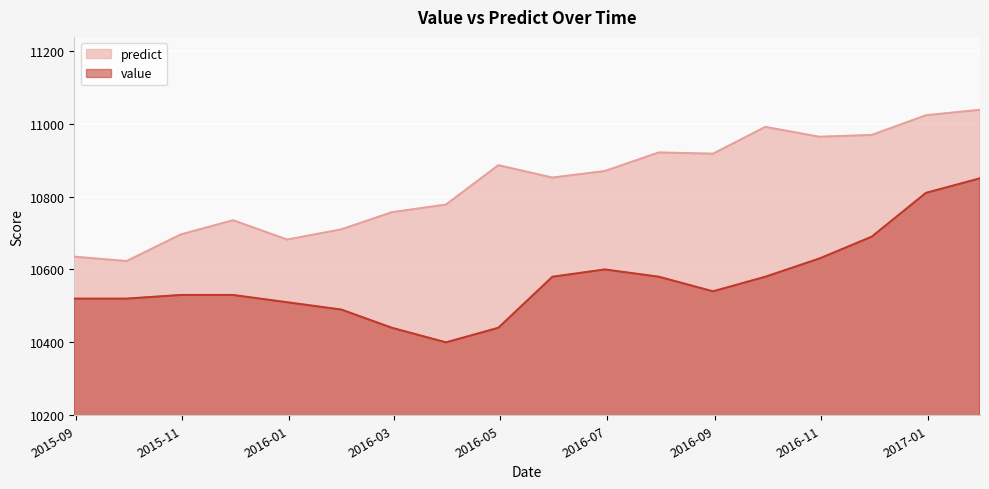

What position from the right is 2016-06-30?

8